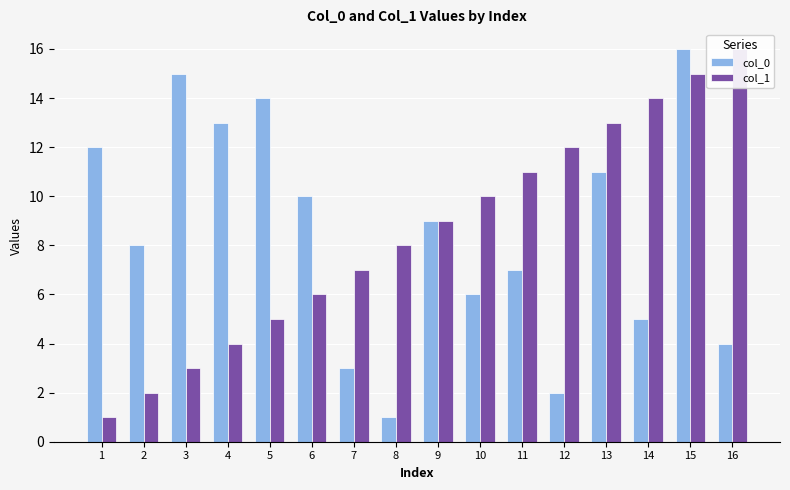

What are all the series names shown in the legend?

col_0, col_1